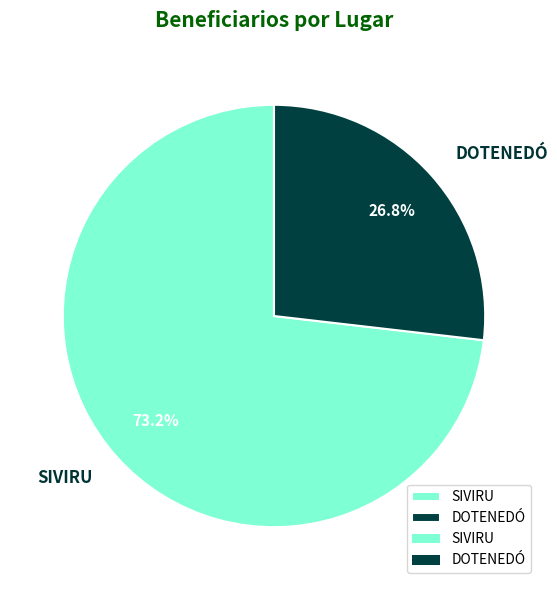

Which category has the biggest portion of the pie?

SIVIRU